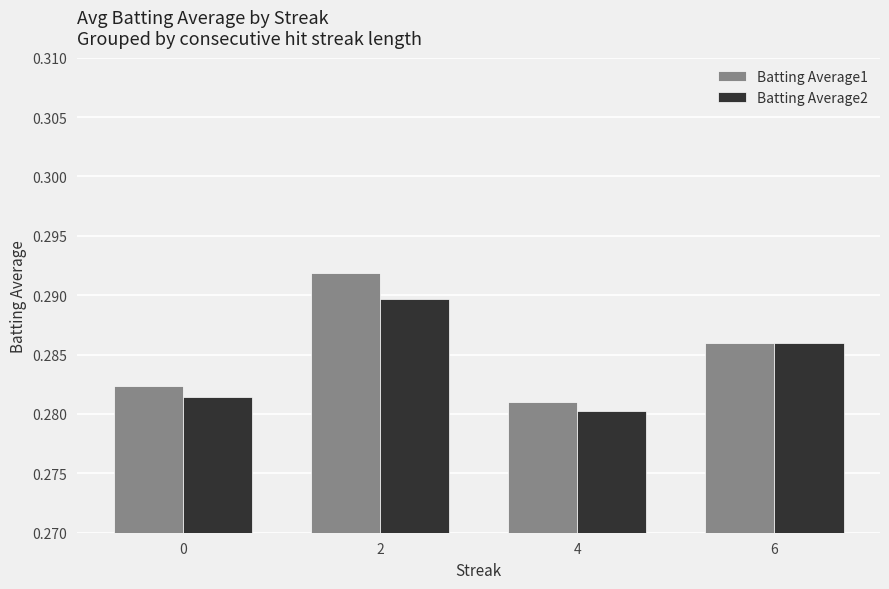

What is the sum of the Batting Average2 values at 2 and 4?

0.6